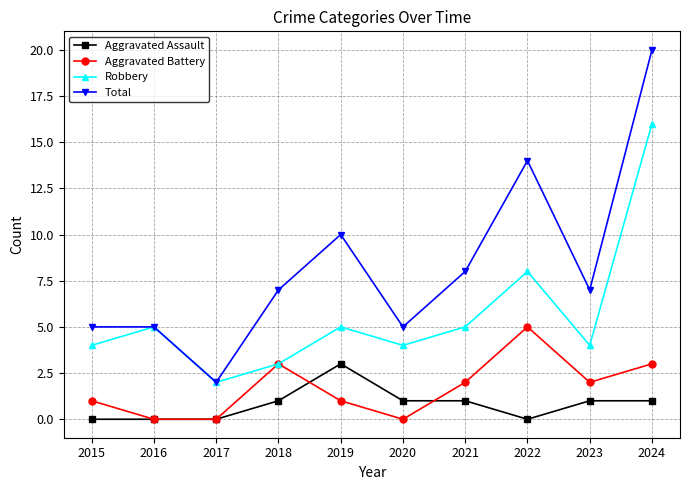

What is the highest value of the Aggravated Battery series?

5